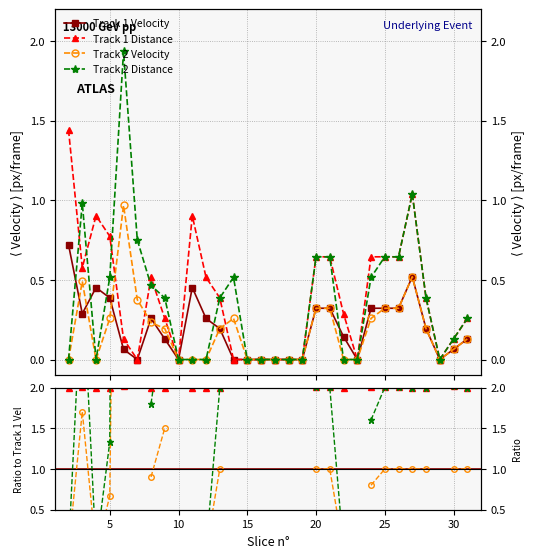

What is the approximate value of Track 1 Velocity at 8?

0.3